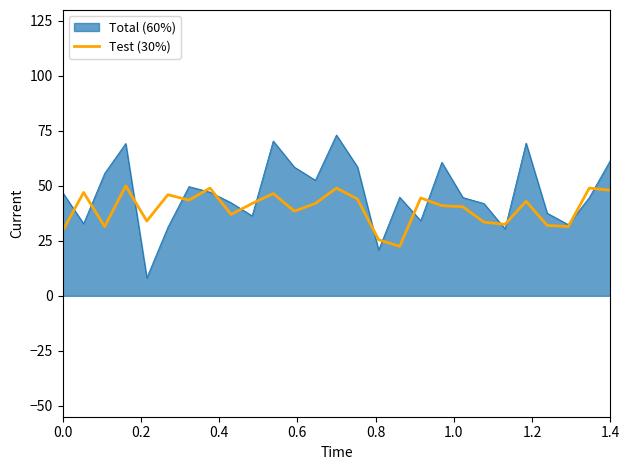

What is the greatest value displayed?

73.1